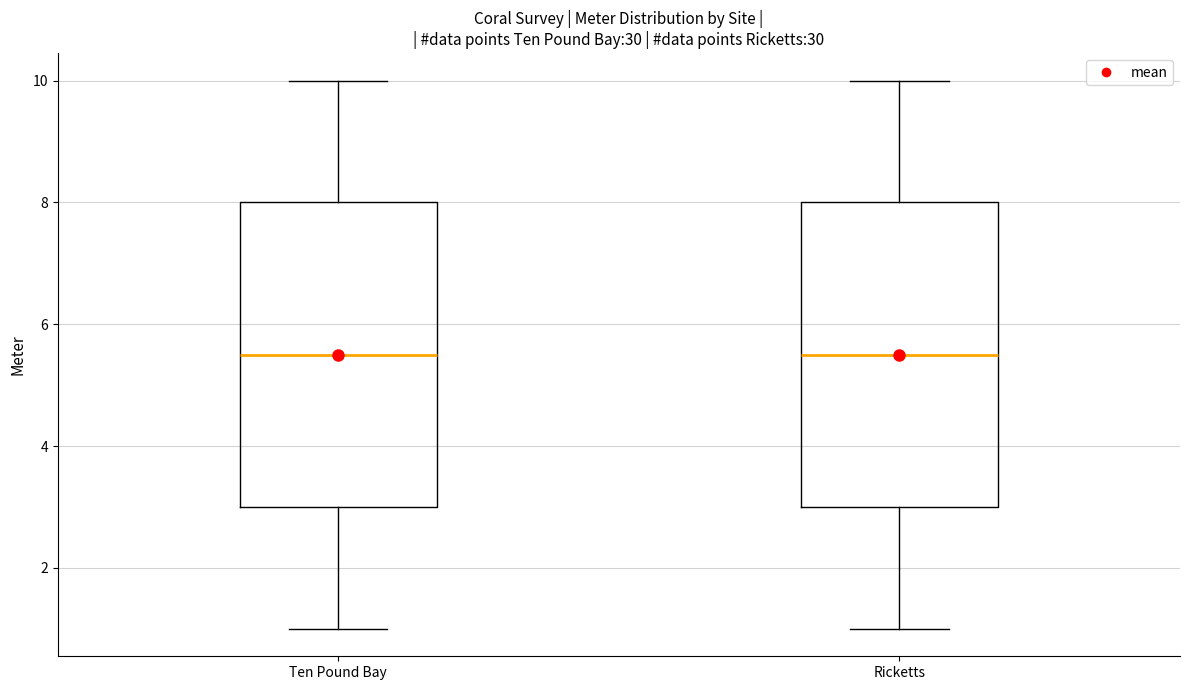

Reading left to right, transcribe this box plot: for each box, give where its median line is, the range the box spans, and where its two whiskers end, as read against the y-axis. The values are not printed on the chart, so give them approximately, as read against the axis.

Ten Pound Bay: median 5.6, box 3.0 to 8.0, whiskers 1.0 to 10.0
Ricketts: median 5.6, box 3.0 to 8.0, whiskers 1.0 to 10.0